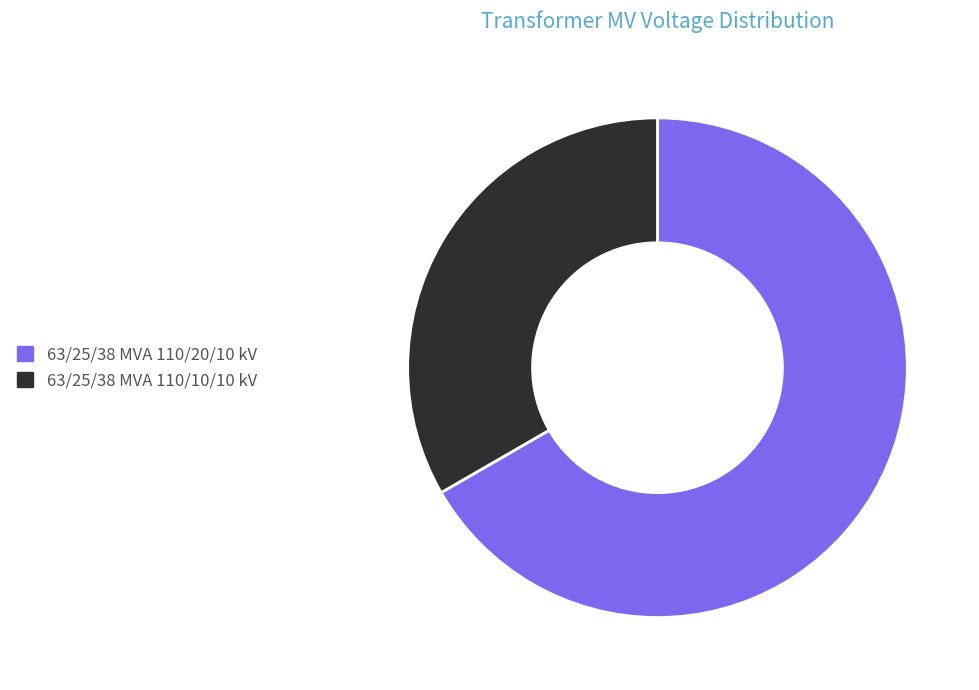

Rank the categories by value from lowest to highest.

63/25/38 MVA 110/10/10 kV, 63/25/38 MVA 110/20/10 kV